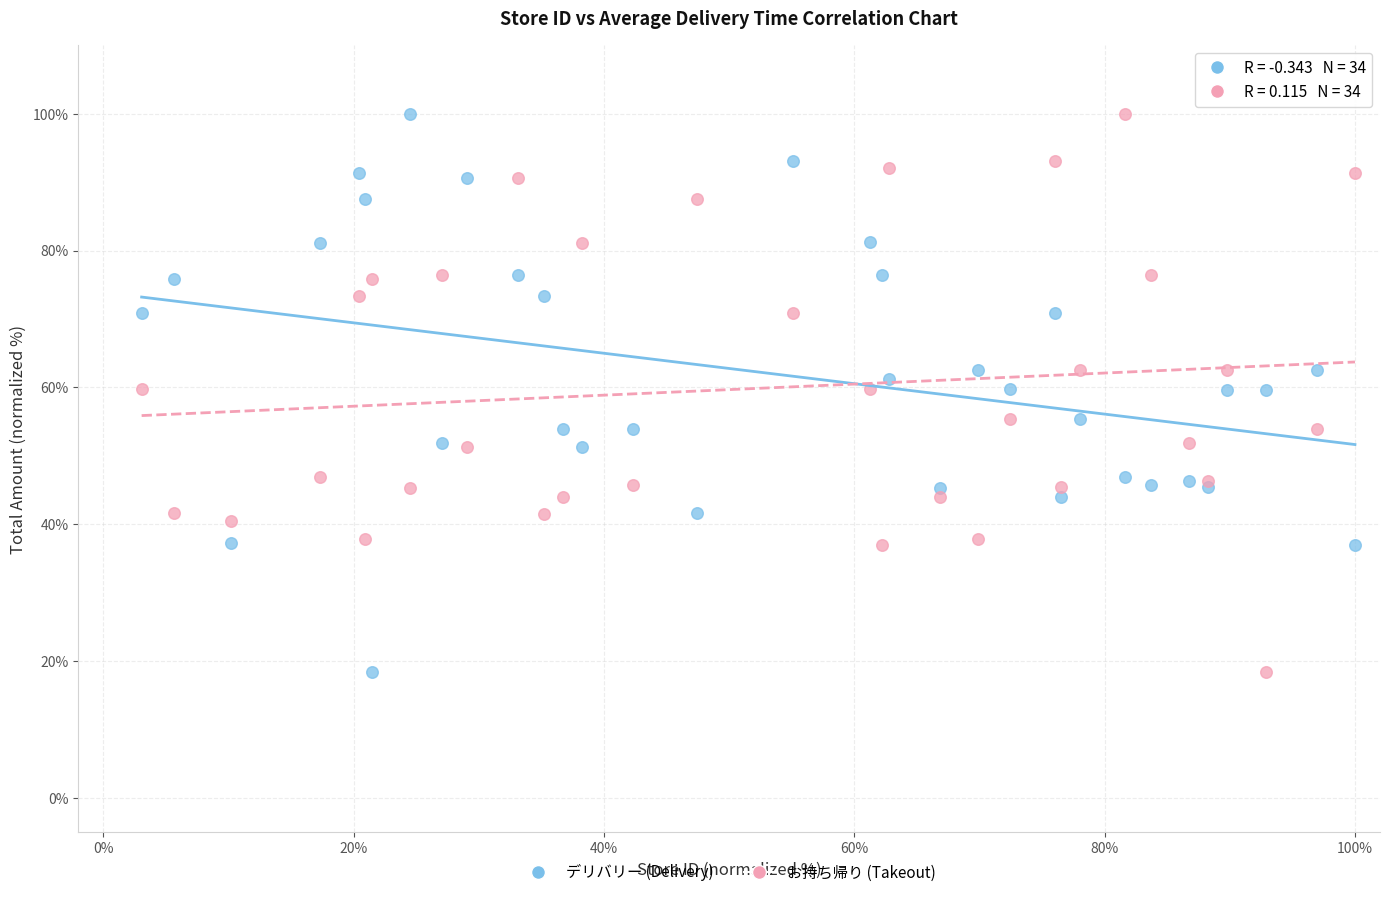

What is the X range (max minus min) for the scatter plot?

96.9